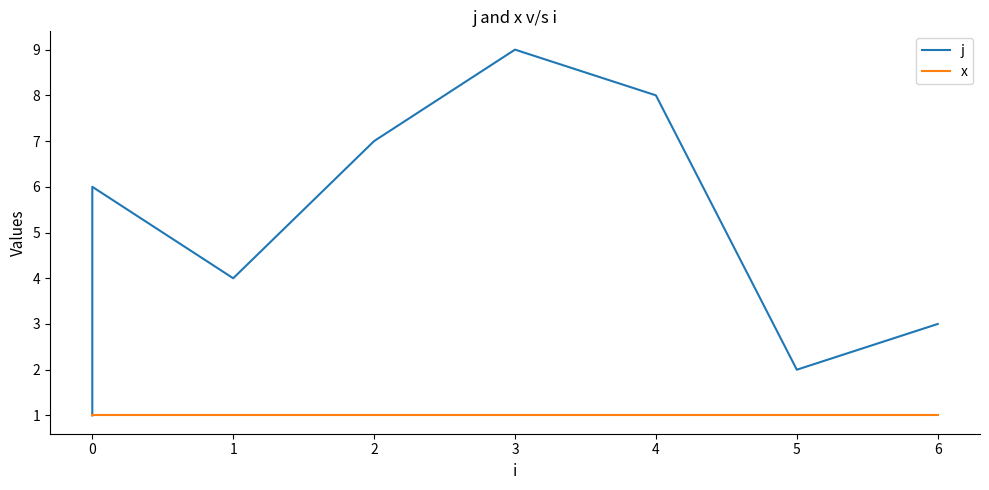

Rank the series by their maximum value, from highest to lowest.

j, x